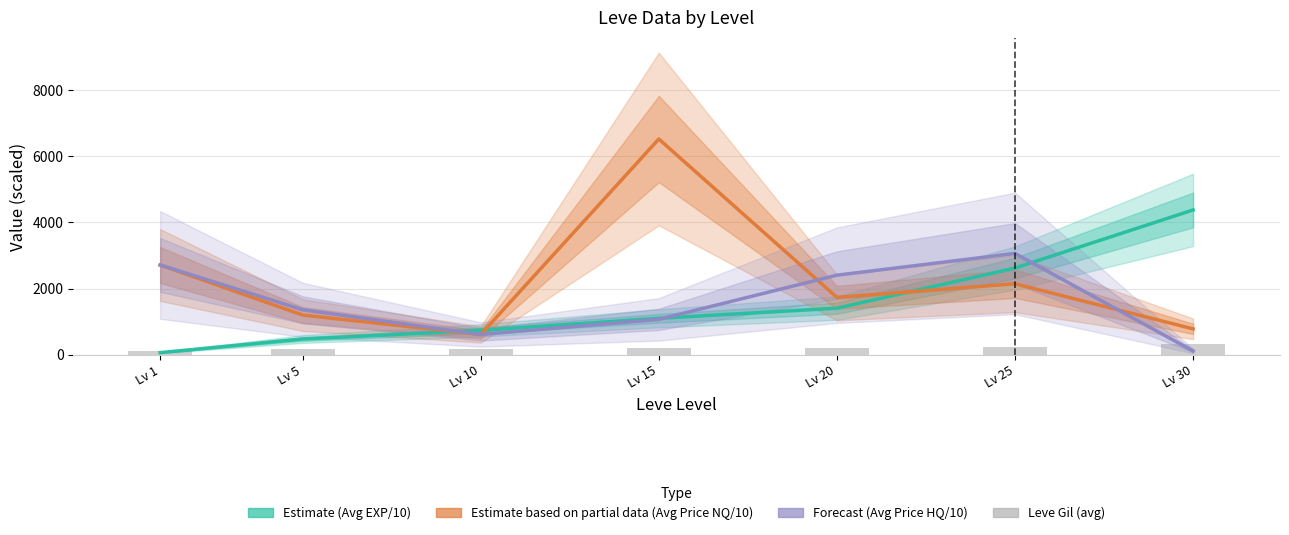

Reading left to right, what are all the values shown in this chart?

Estimate (Avg EXP/10): 63.0	474.5	736.2	1100.3	1405.3	2617.8	4373.0
Estimate based on partial data (Avg Price NQ/10): 2710.2	1198.6	611.6	6516.2	1732.3	2144.1	781.3
Forecast (Avg Price HQ/10): 2711.9	1358.4	611.2	1068.8	2403.2	3060.2	112.5
Leve Gil (avg): 112.0	161.0	165.0	200.0	214.0	246.0	311.0